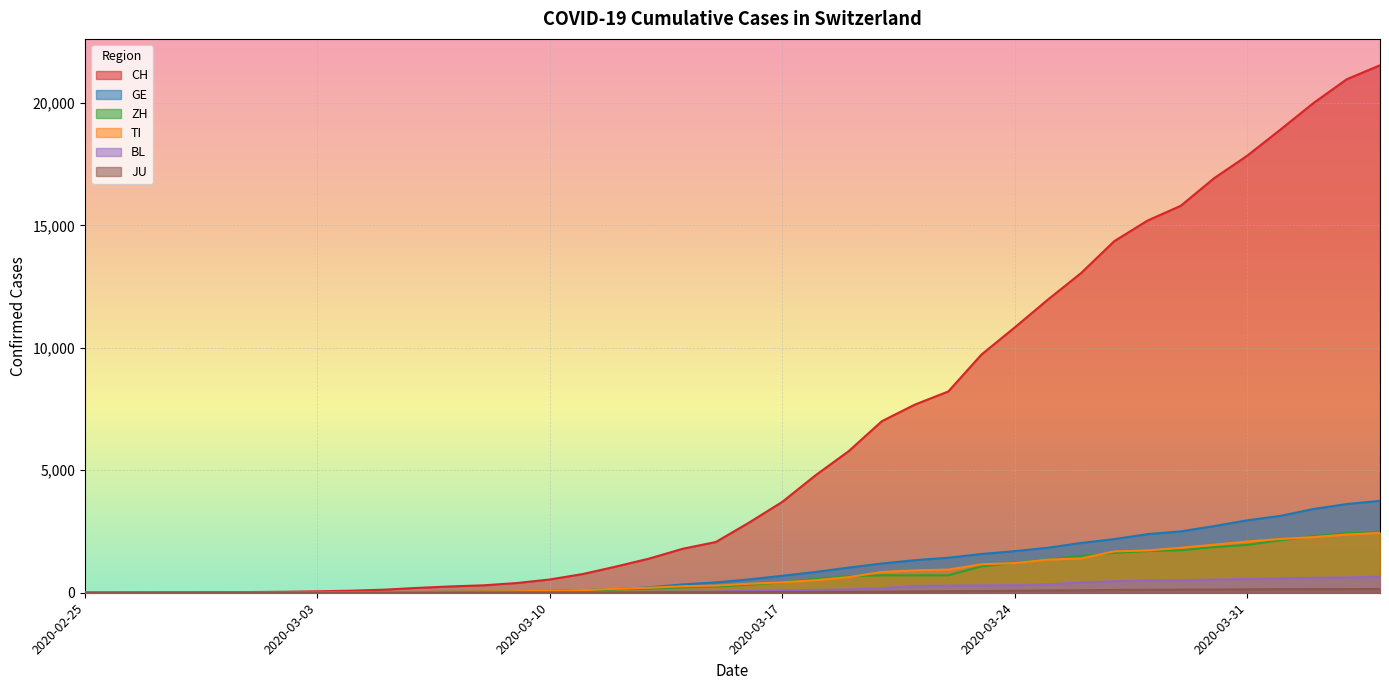

What is the label of the 24th point from the right?

2020-03-12